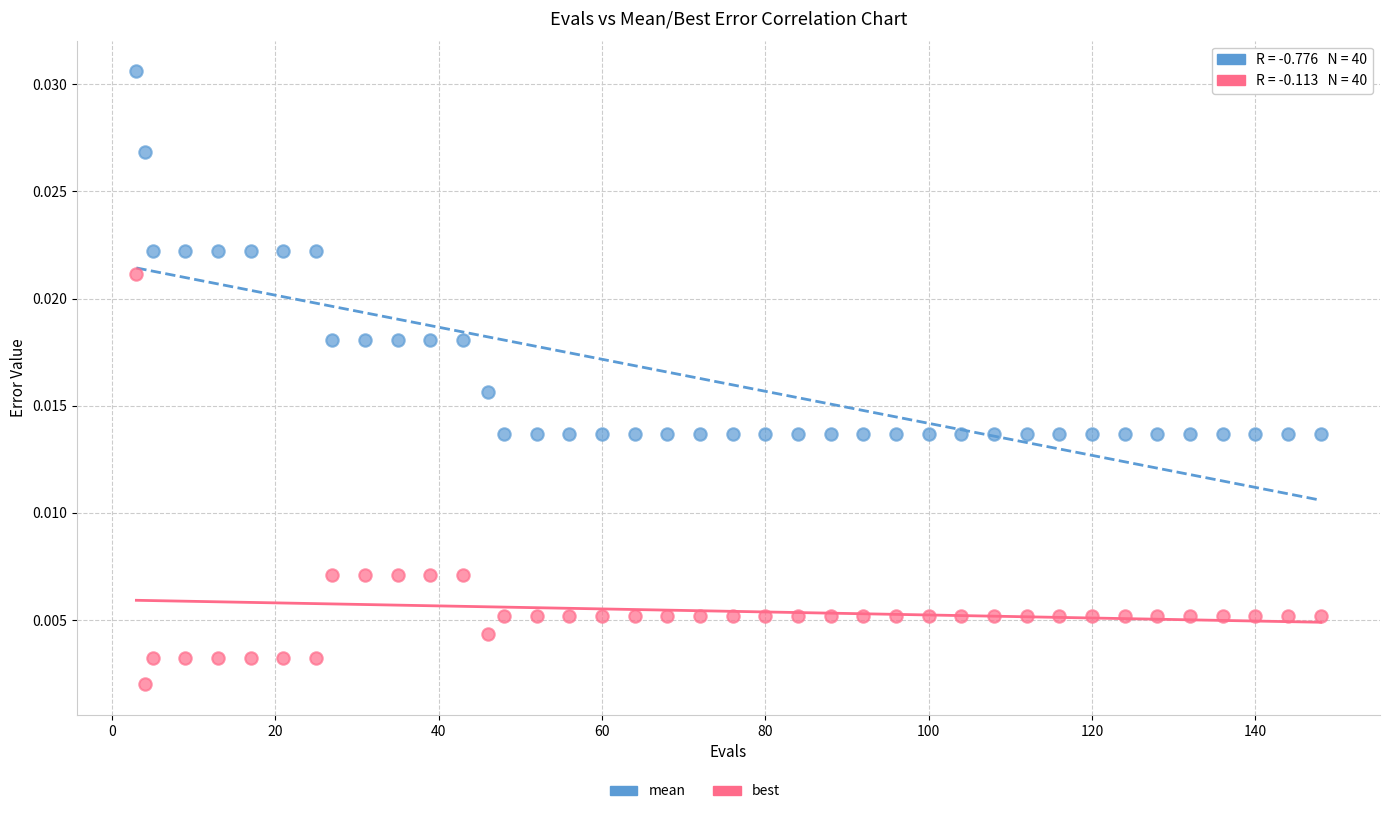

Which series has the widest spread of Y values?

best